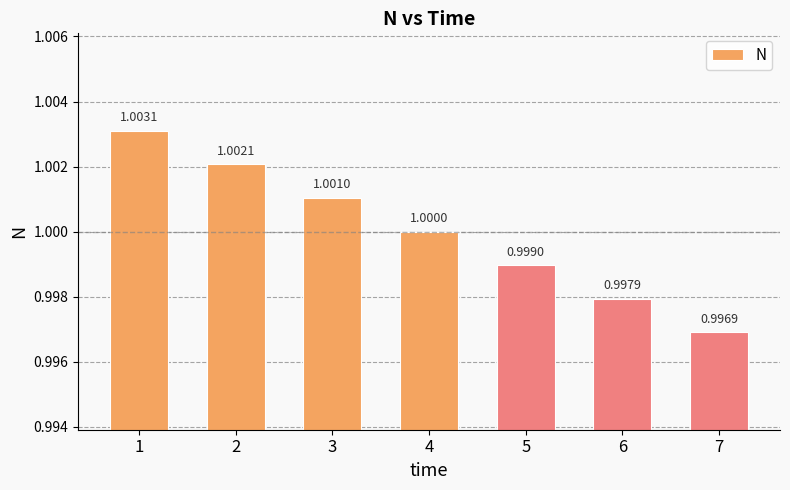

Which label corresponds to the largest value in the chart?

1